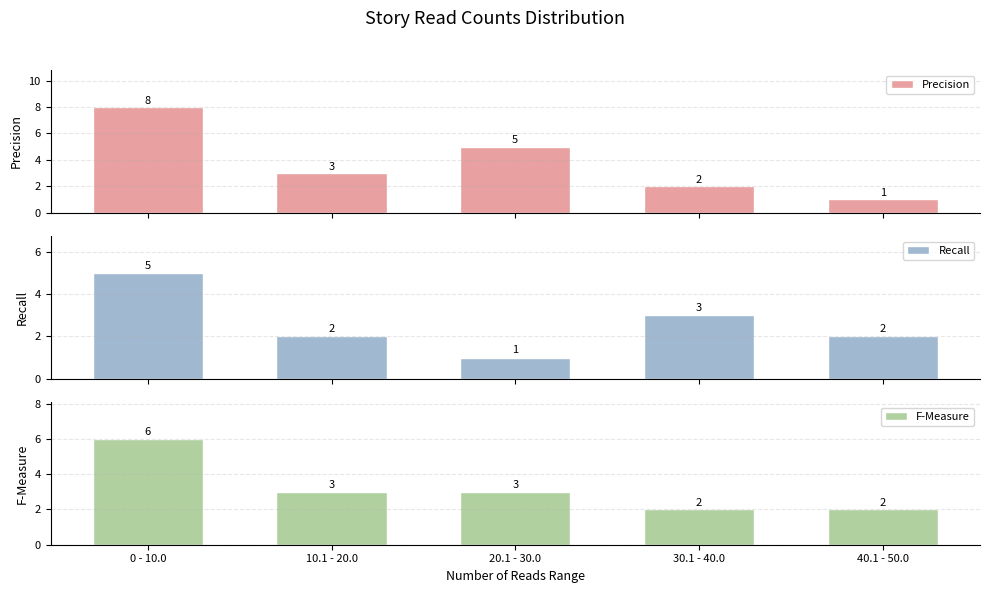

What is the value of the Recall bar at the 2nd from the left?

2